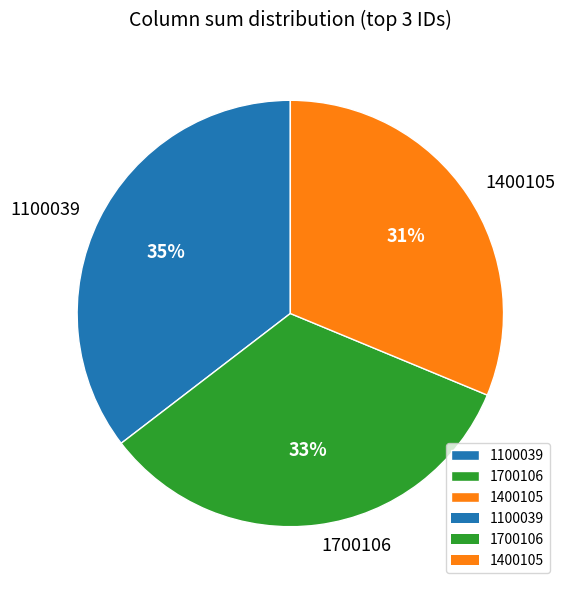

Which slice is the largest?

1100039